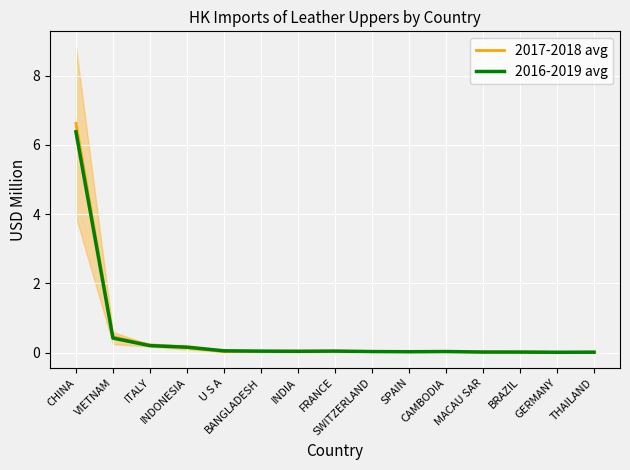

Rank the series by their maximum value, from highest to lowest.

2017-2018 avg, 2016-2019 avg